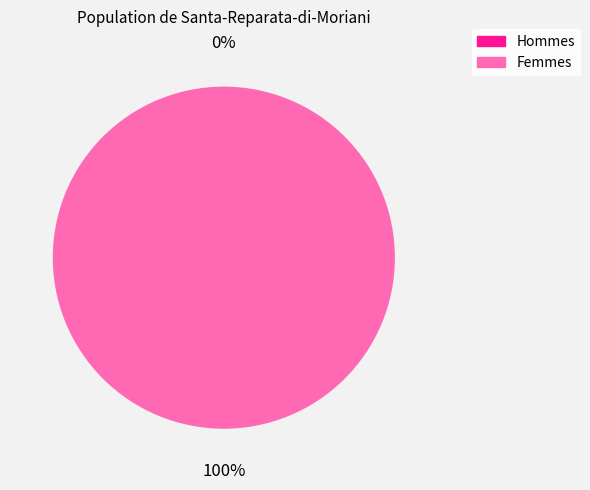

How many slices are in this pie chart?

2